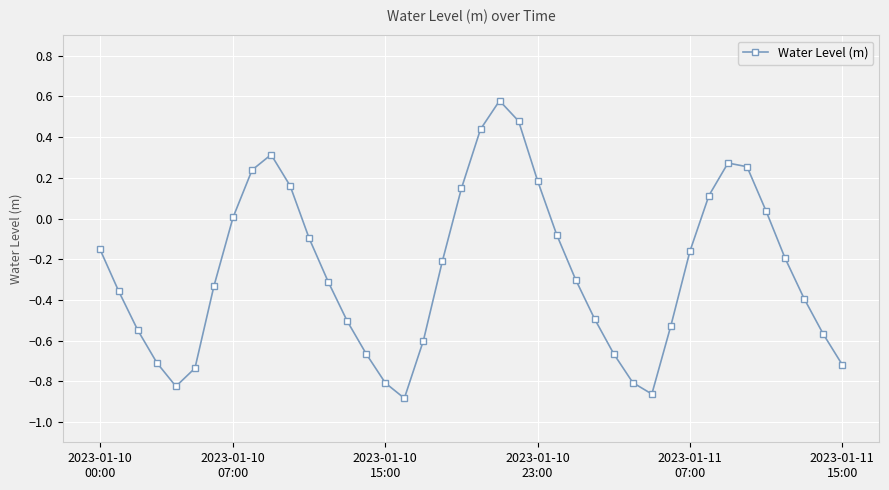

How many series are shown in this chart?

1